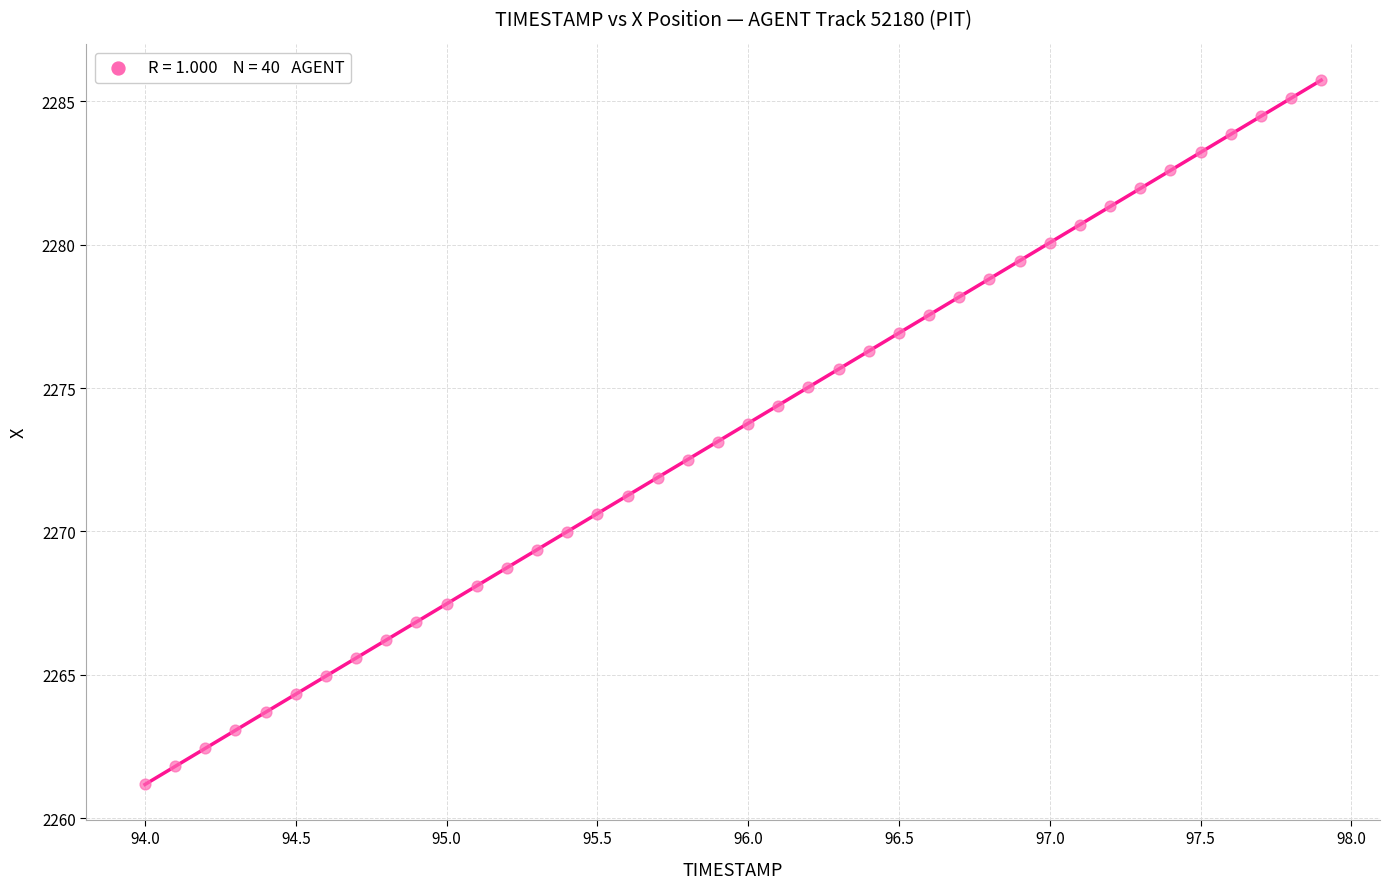

What is the range of X values (max minus min)?

3.9